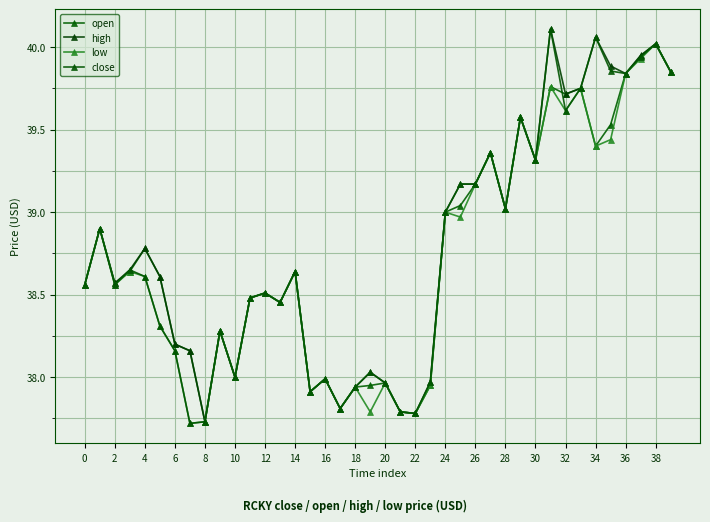

Which series has the largest total across all categories?

high